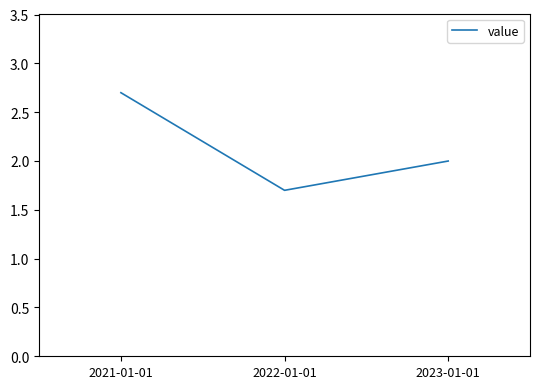

What is the approximate value at 2021-01-01?

2.7